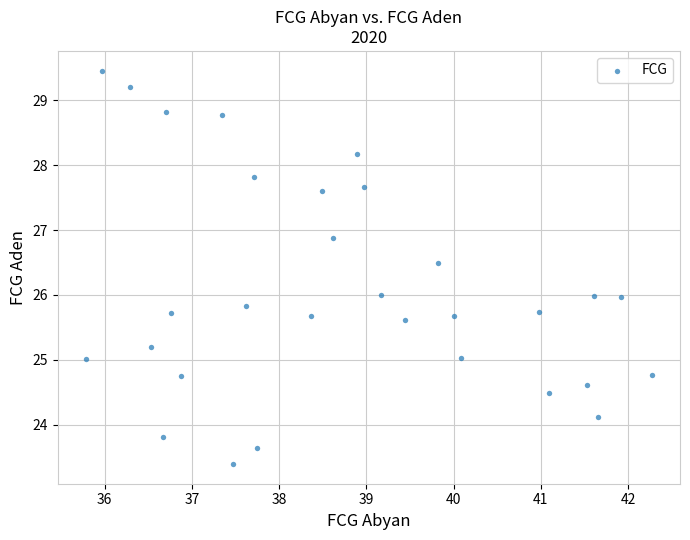

What is the range of Y values (max minus min)?

6.1